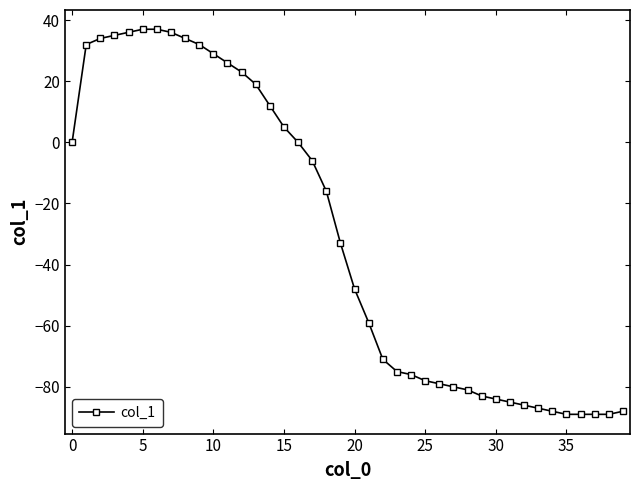

What is the value of the 8th point from the left?

36